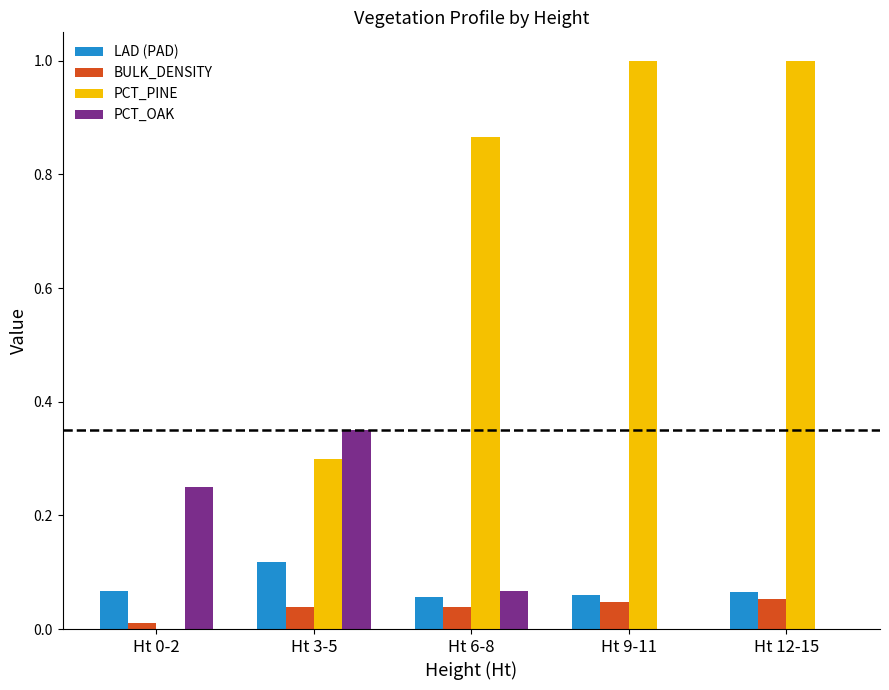

What is the sum of all PCT_OAK values?

0.7